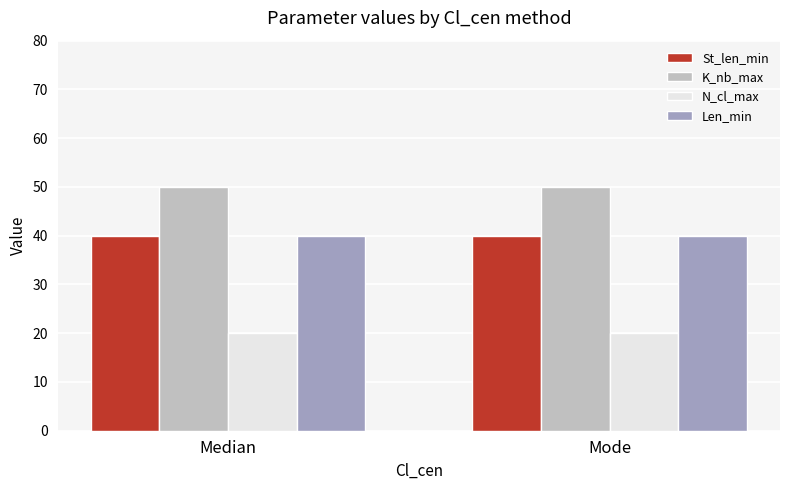

Reading left to right, list all the values displayed in this chart.

St_len_min: 40	40
K_nb_max: 50	50
N_cl_max: 20	20
Len_min: 40	40